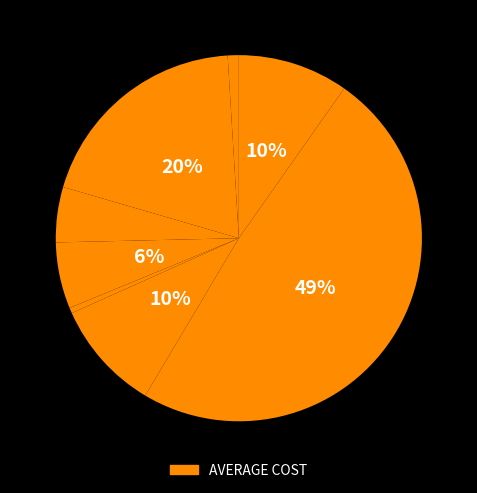

Count the number of slices in the pie.

8